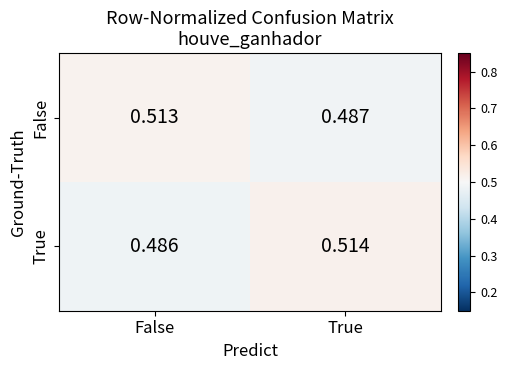

Which series has the largest range (max minus min)?

True